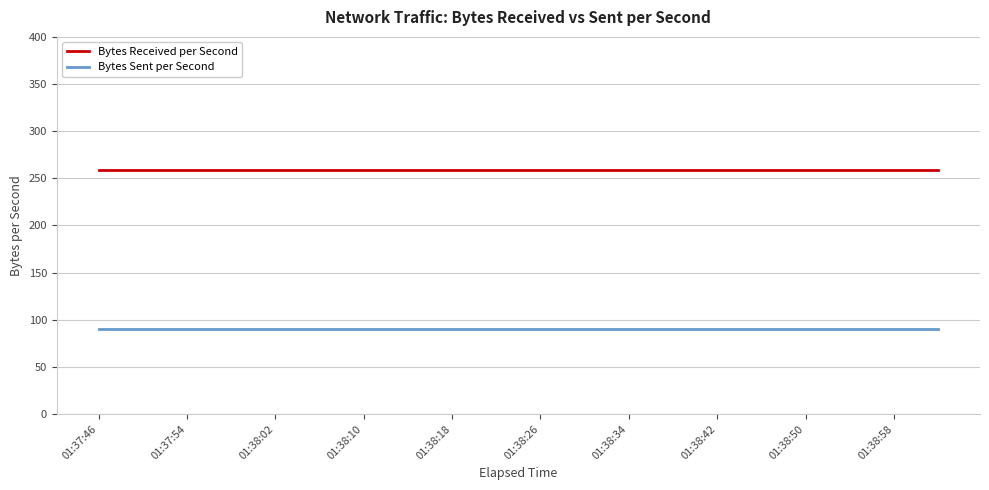

Which series has the largest total across all categories?

Bytes Received per Second